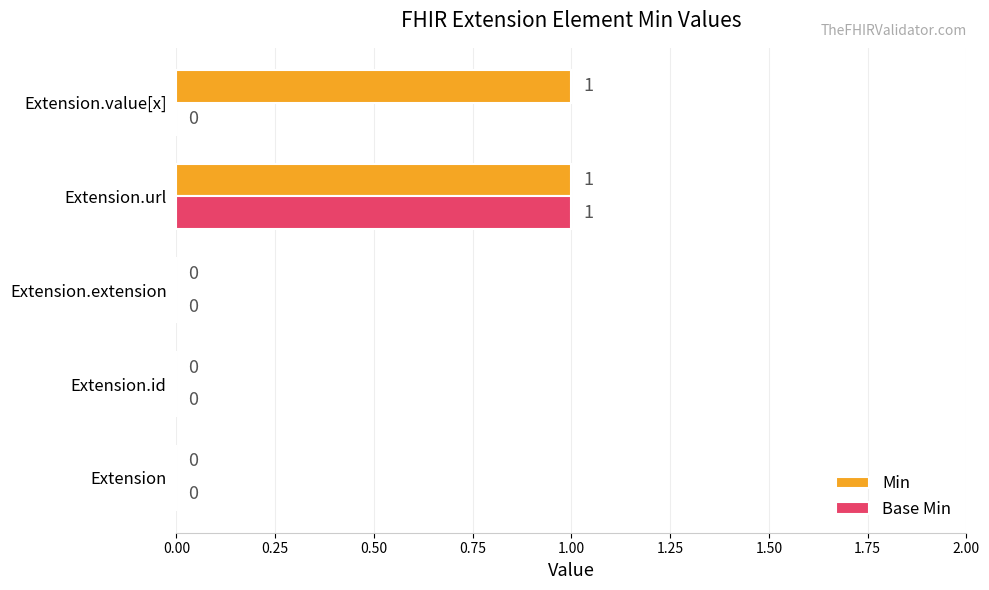

At which category is the sum across all series the highest?

Extension.url